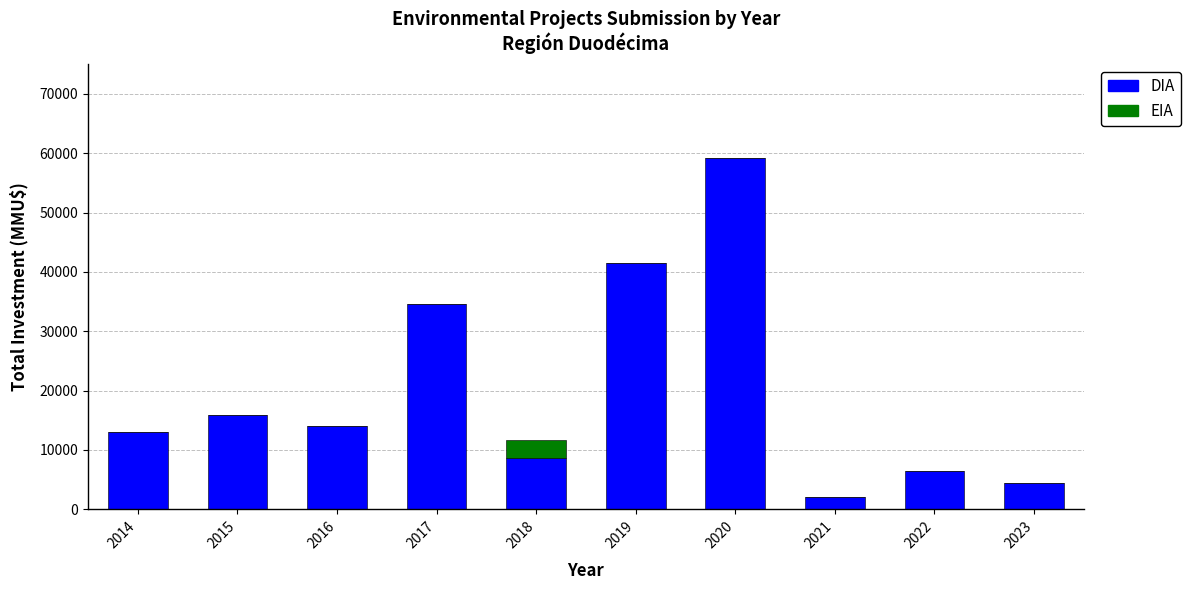

At which category is the sum across all series the highest?

2020